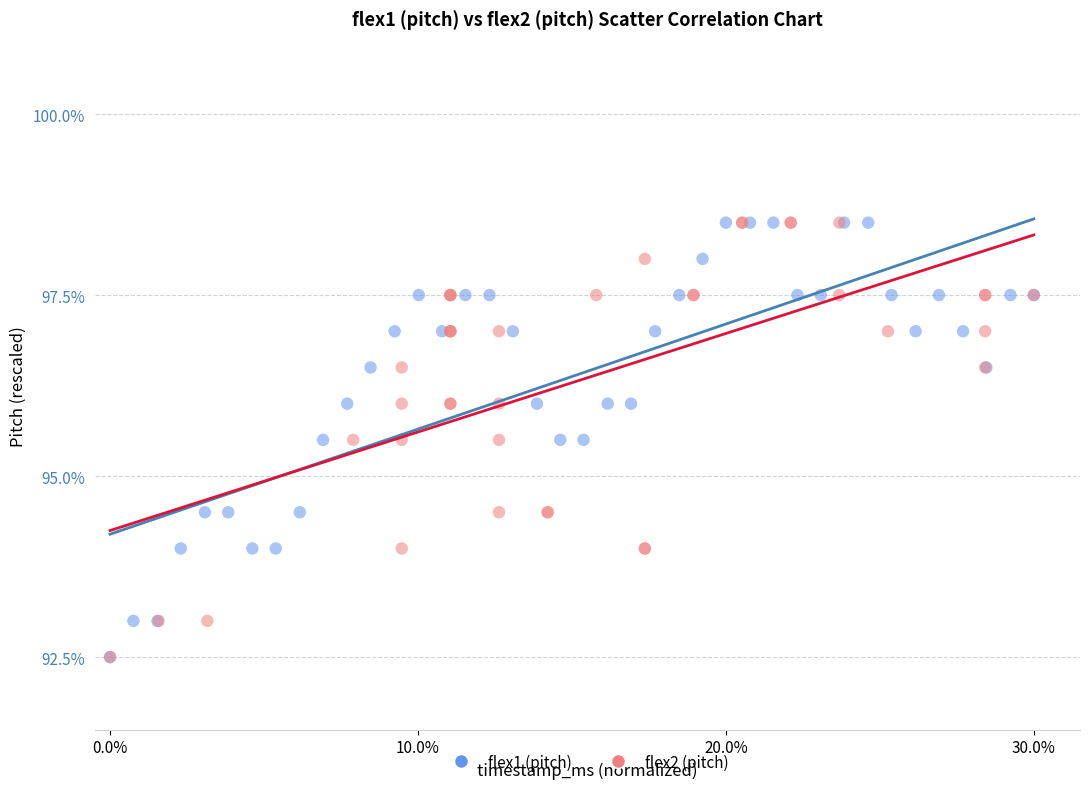

What are all the series names shown in the legend?

flex1 (pitch), flex2 (pitch)